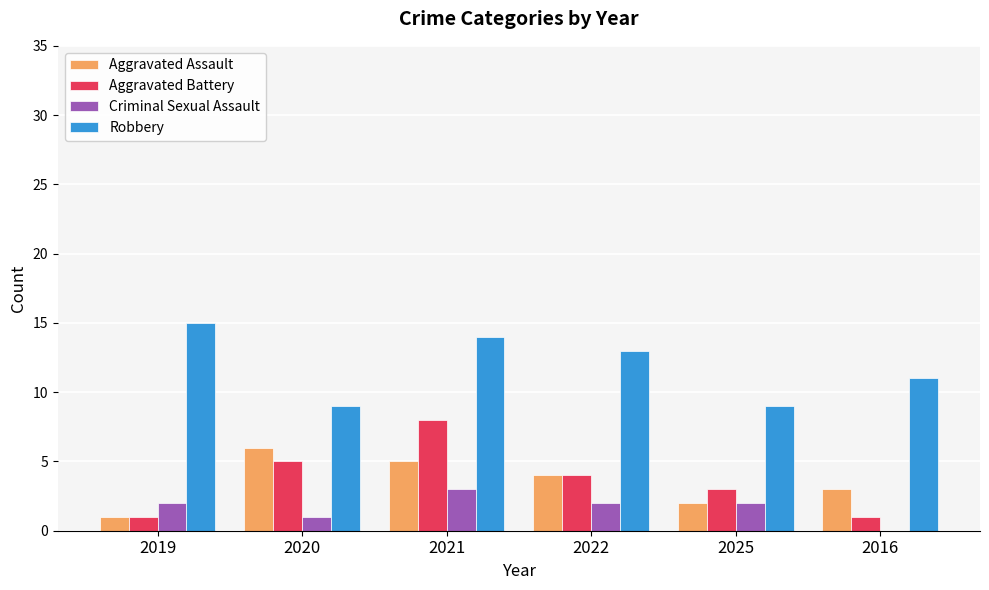

What is the total value across all series at 2019?

19